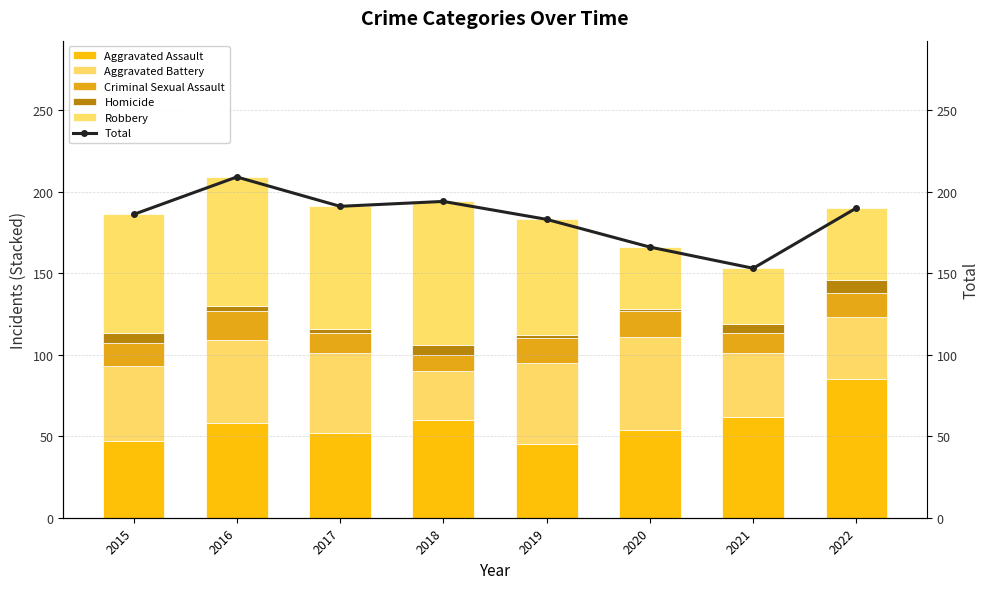

Between 2021 and 2022, which series saw the biggest shift?

Total